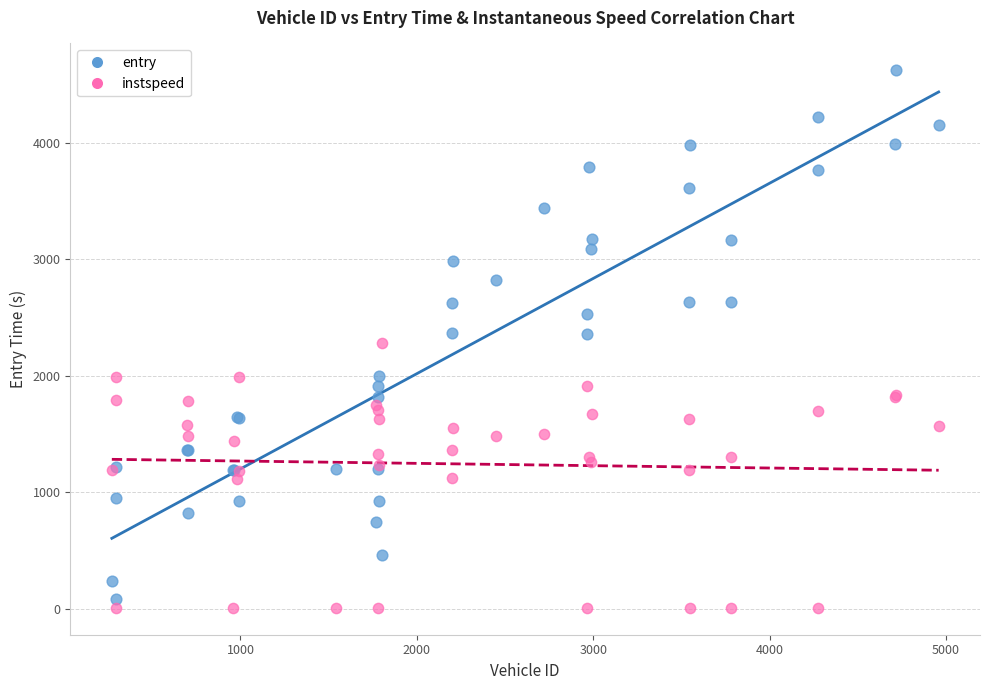

Which series has the widest spread of Y values?

entry